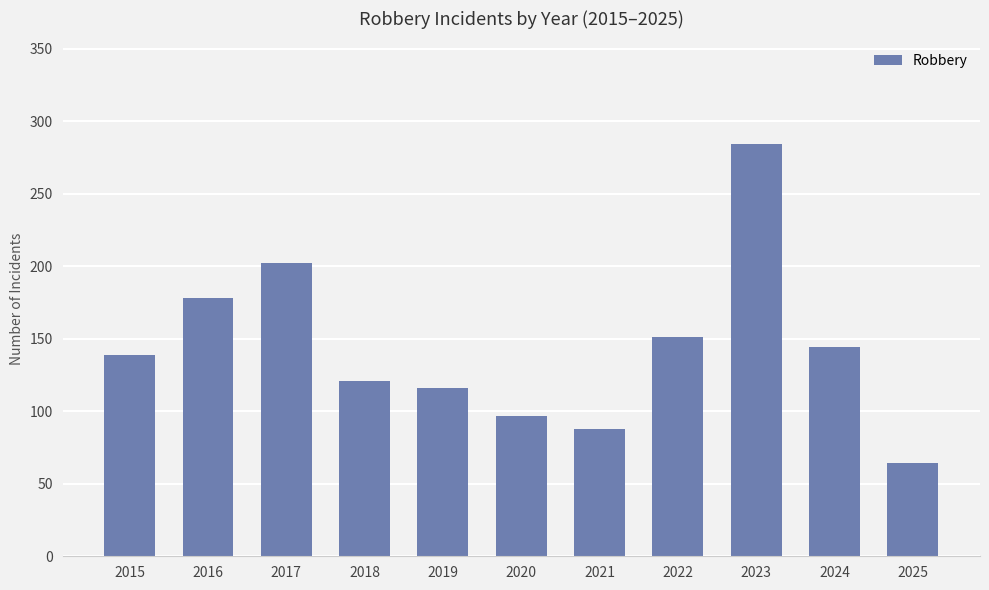

The chart shows a value of 97 at 2020. True or false?

True